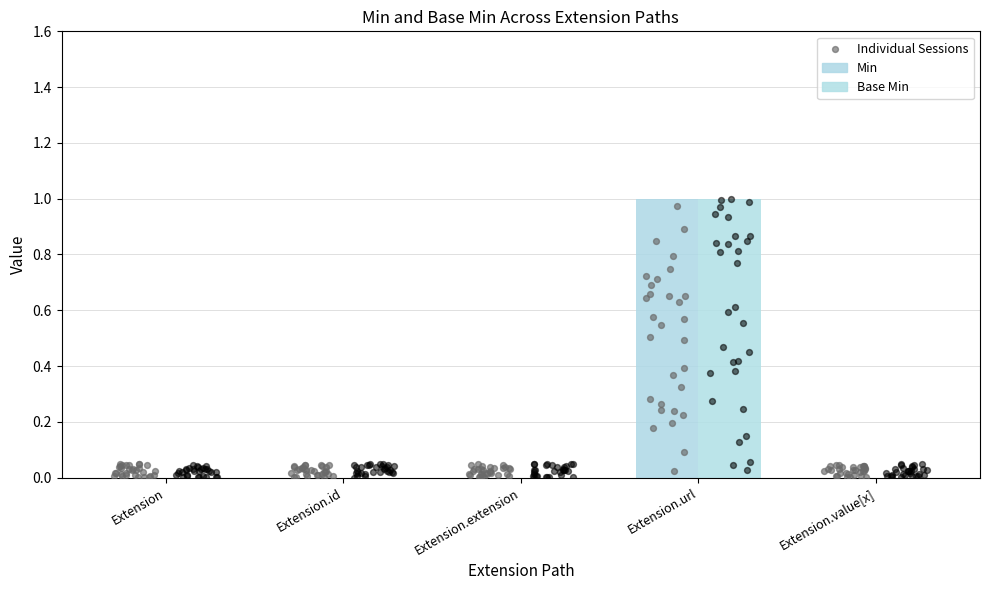

Which series contains the lowest Y value?

Min